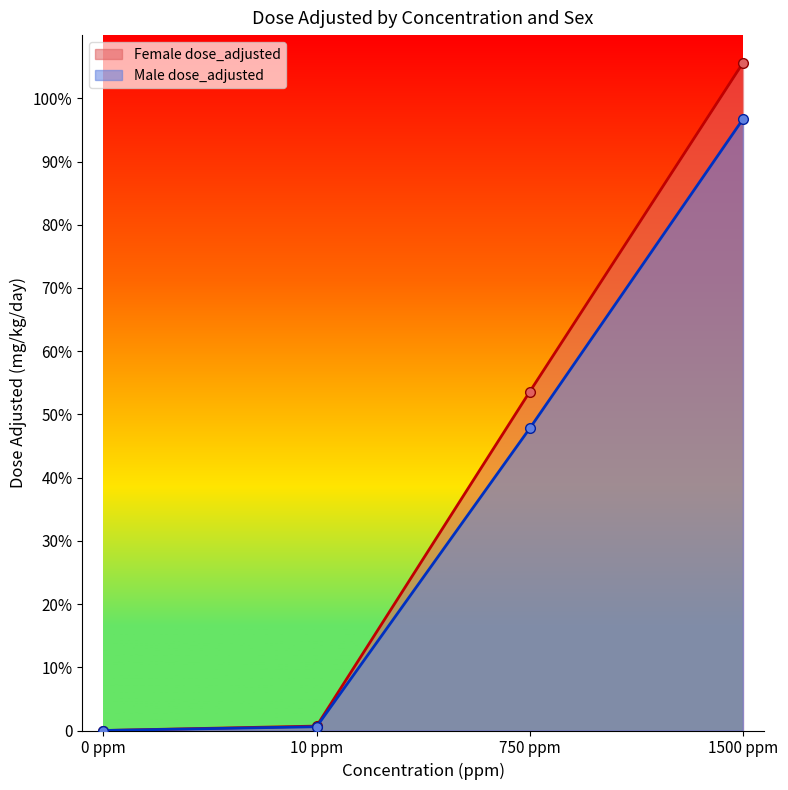

What is the total value across all series at 10 ppm?

1.3